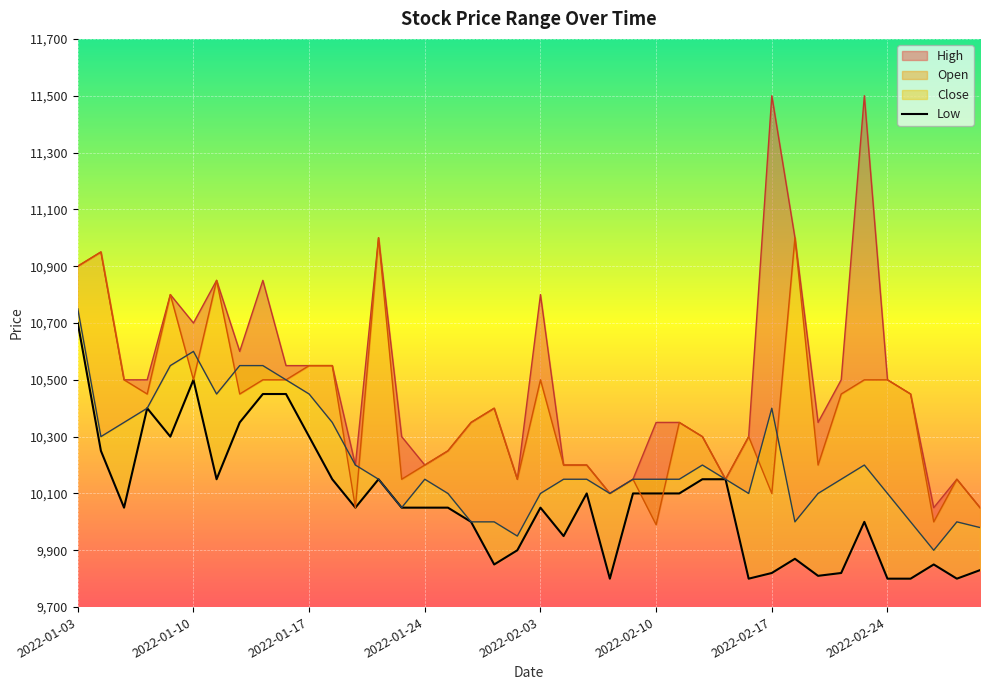

The value at 2022-01-17 is 10300. True or false?

True